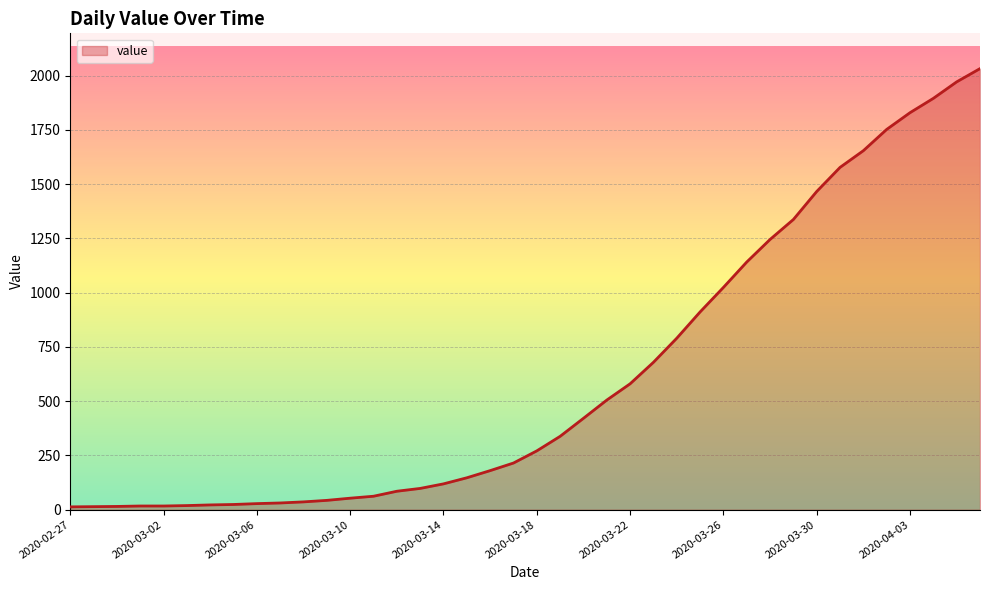

What is the greatest value displayed?

2032